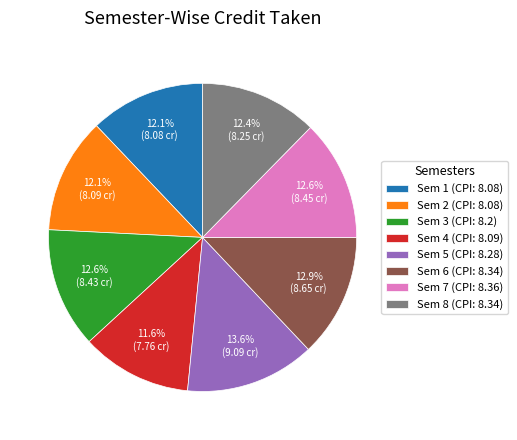

Does Sem 4 (CPI: 8.09) represent more than half of the total?

No